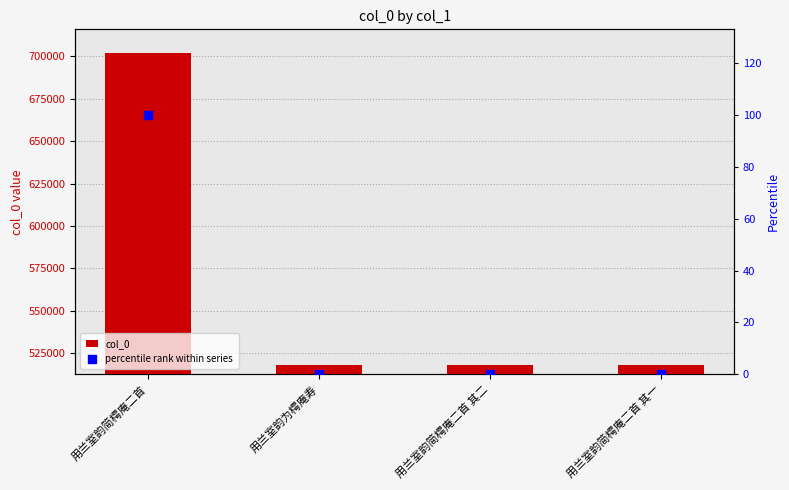

Which series has the largest total across all categories?

col_0